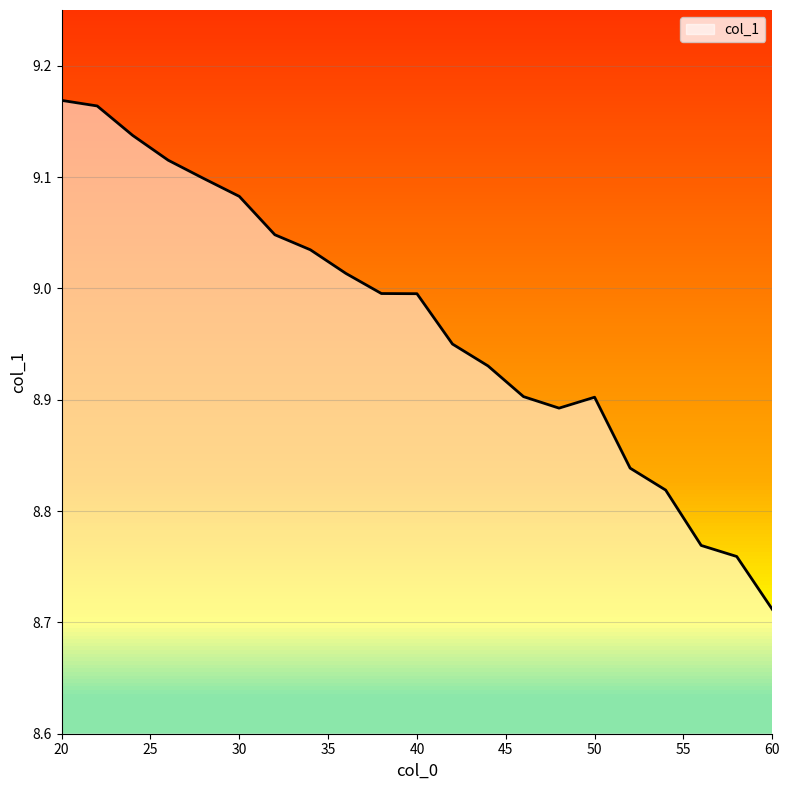

What is the value of the 19th point from the left?

8.8